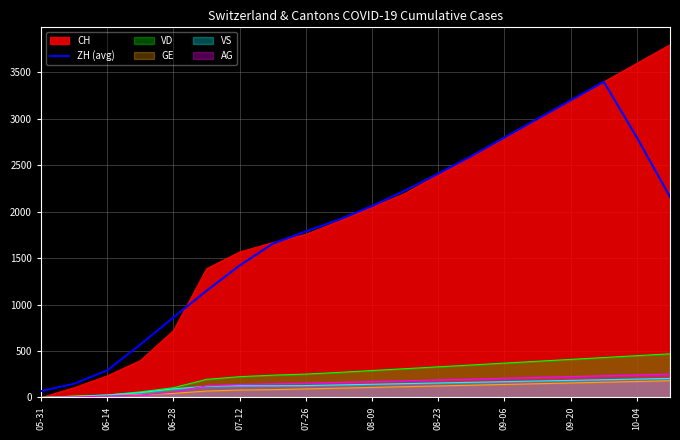

What is the maximum value shown in the chart?

3800.0